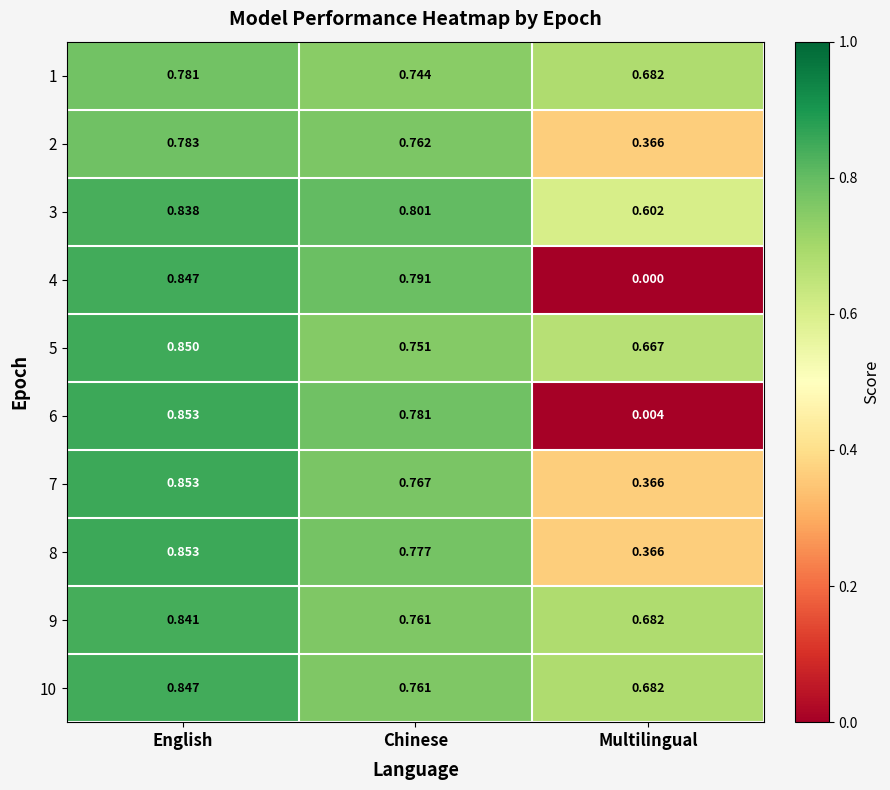

Between Chinese and Multilingual, which series saw the biggest shift?

4